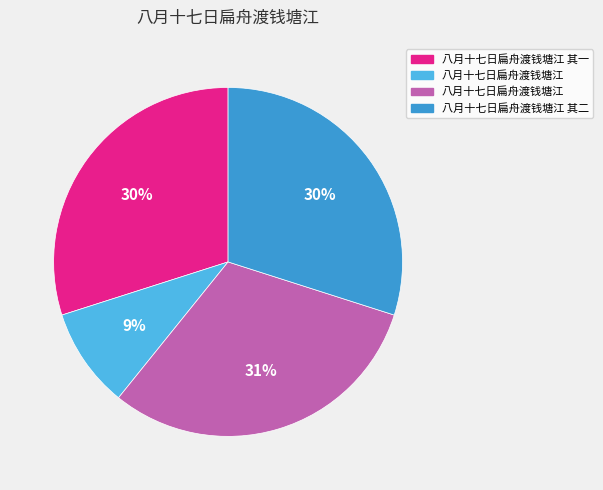

To the nearest percent, what is the average slice percentage?

25%